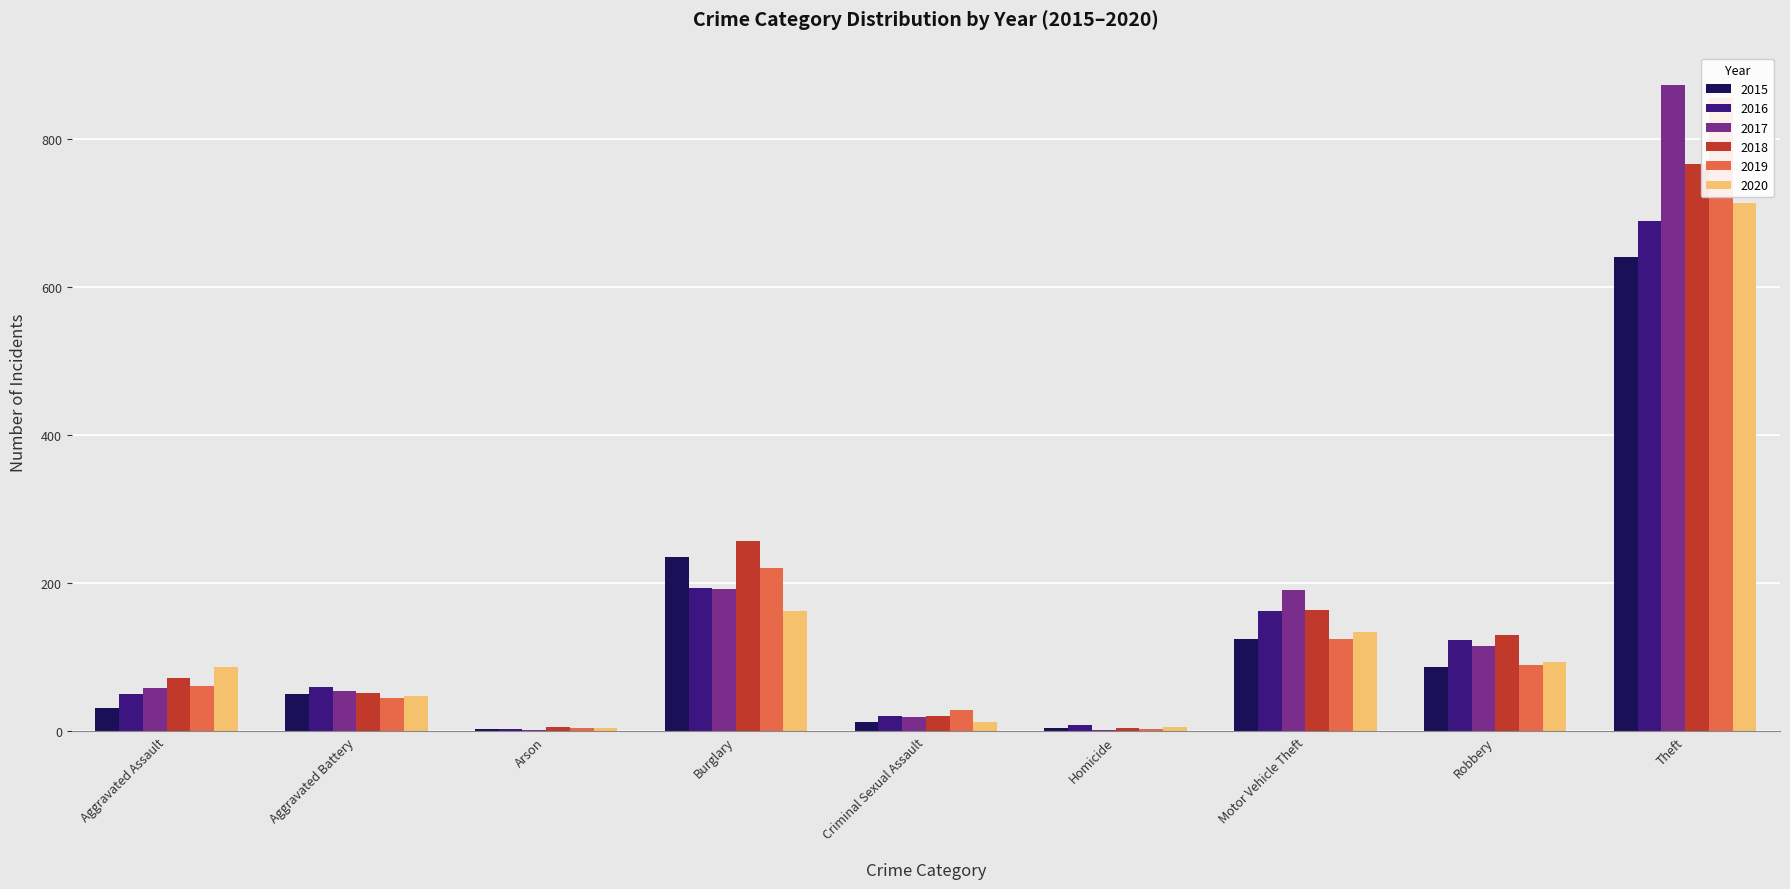

The 2016 series shows 3 at Arson. True or false?

True